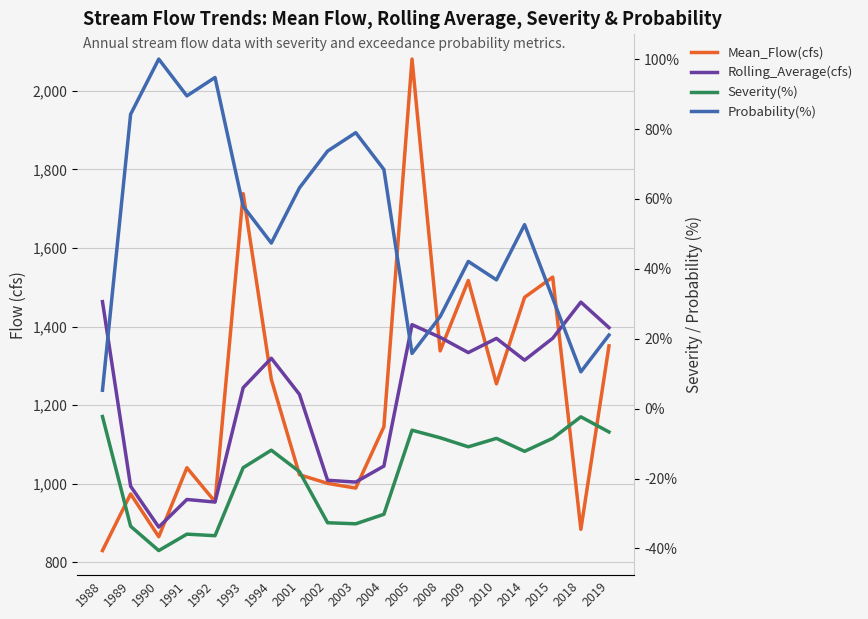

Which series has the widest spread of values?

Mean_Flow(cfs)